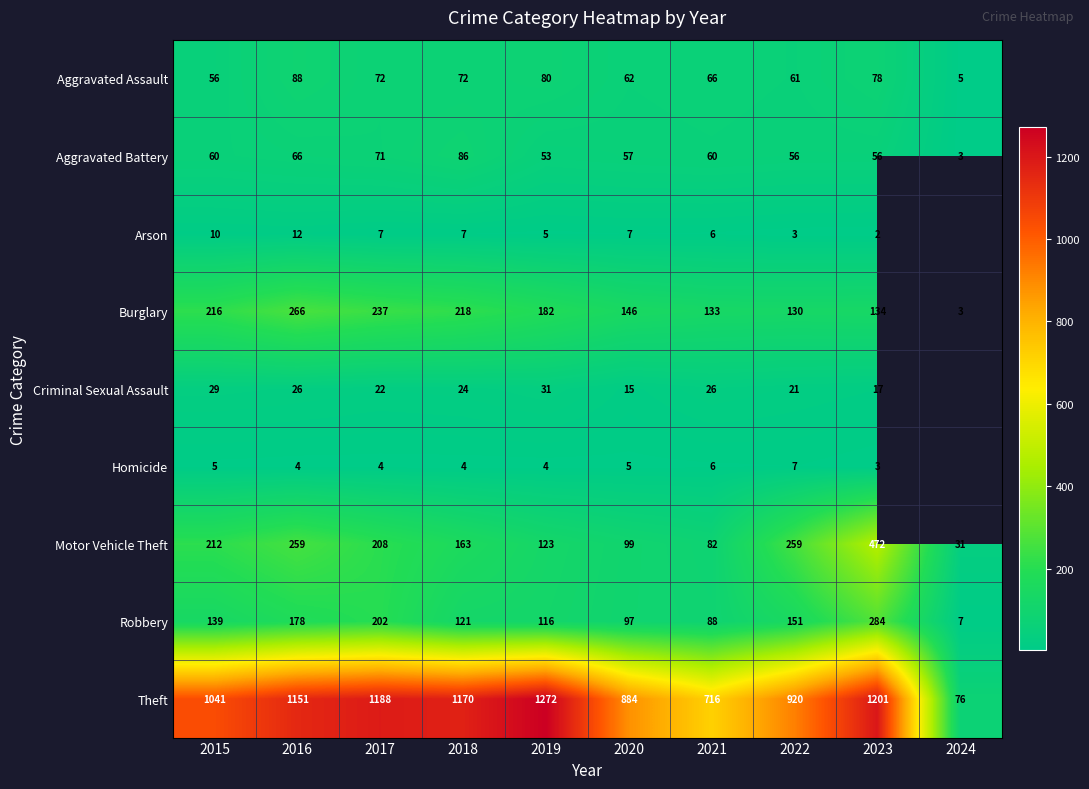

What is the sum of the Criminal Sexual Assault values at 2022 and 2023?

38.0